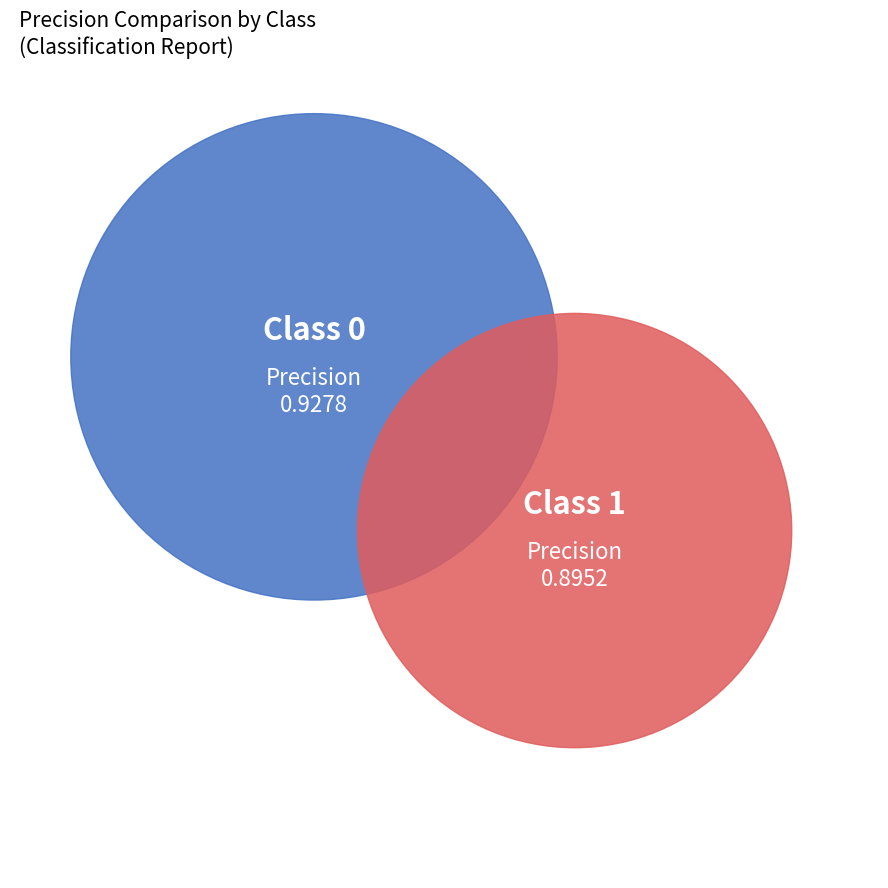

To the nearest percent, what is the combined percentage of 1 and 0?

100%